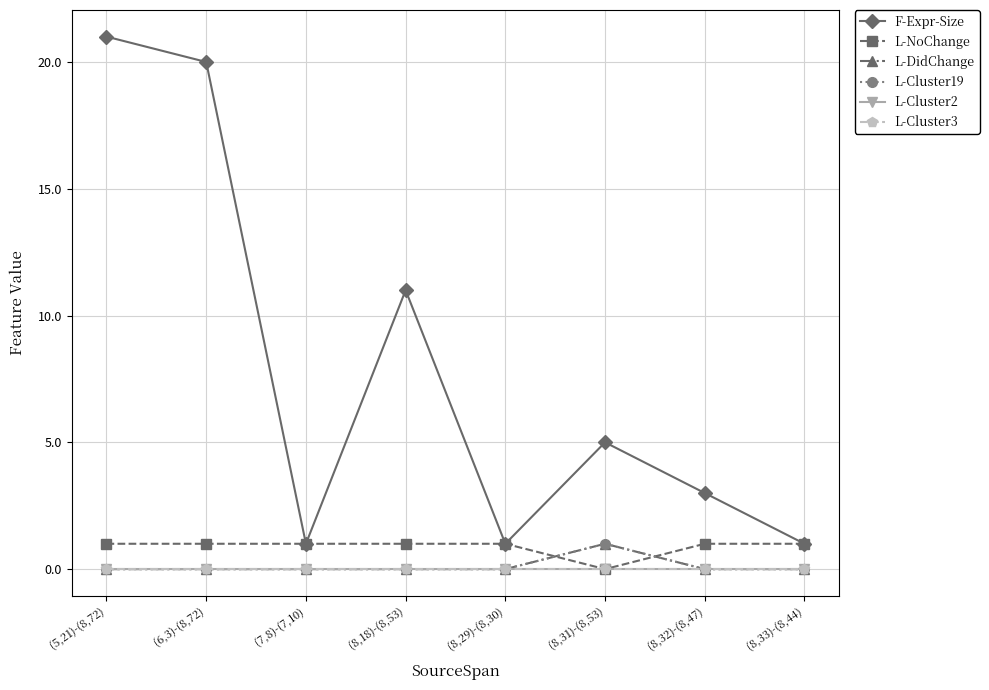

True or false: L-Cluster19 and L-Cluster3 intersect in this chart.

False